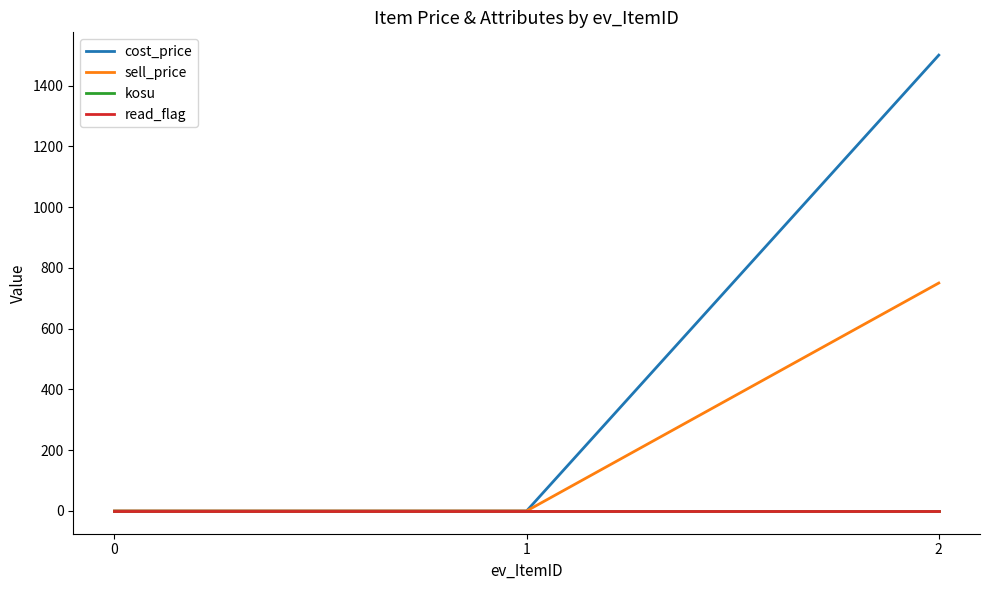

Is this an area chart (filled region under the line)?

No